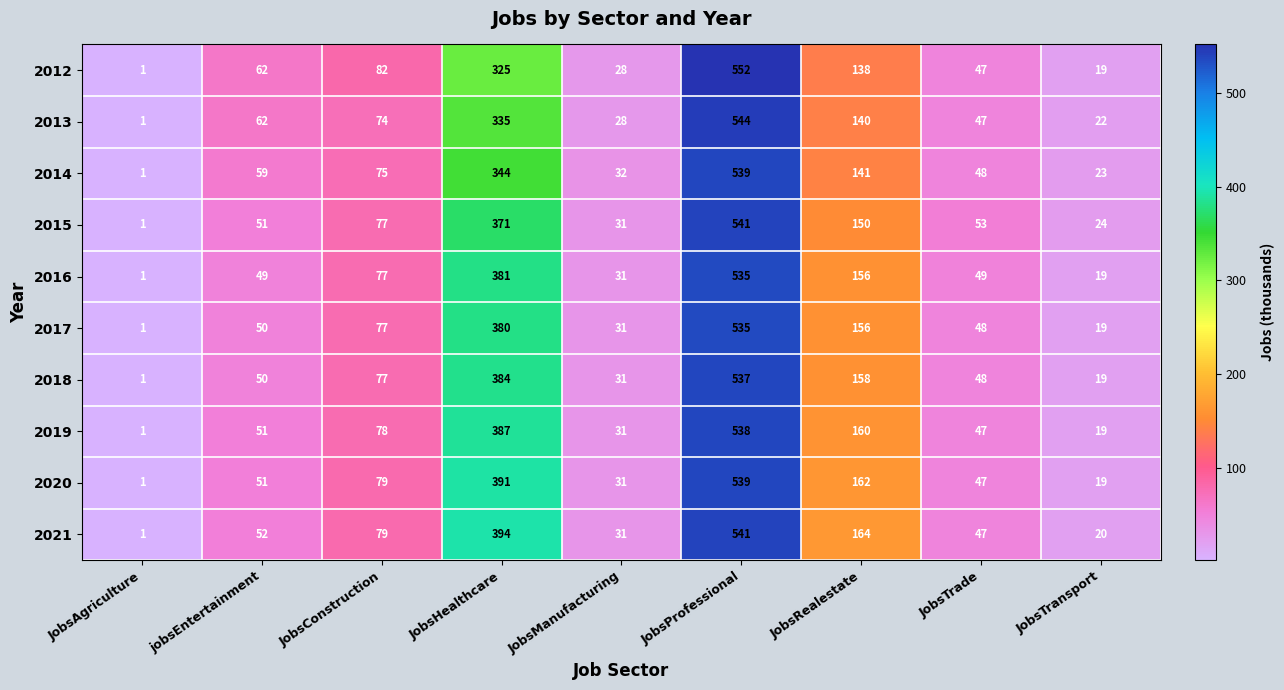

Where is 2012 nearest to the value 276?

JobsHealthcare